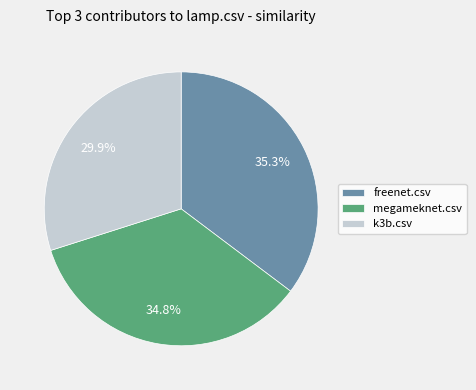

To the nearest percent, what is the difference between the k3b.csv and megameknet.csv slice percentages?

5%